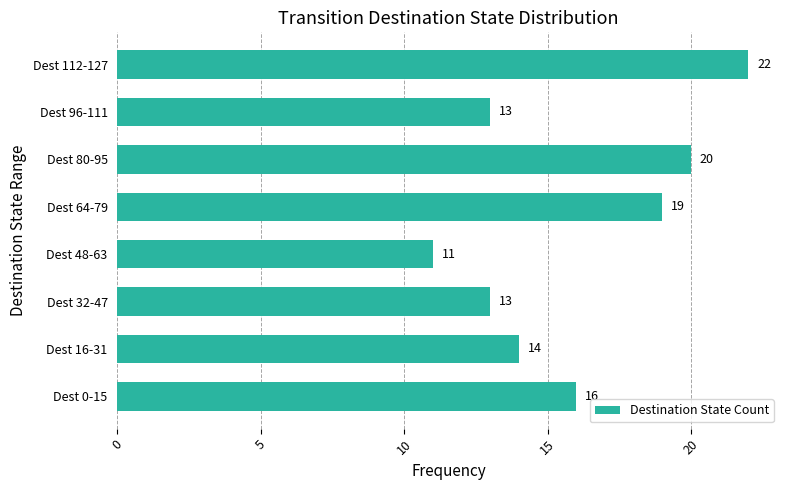

Are the bars grouped side by side (vs. stacked)?

No